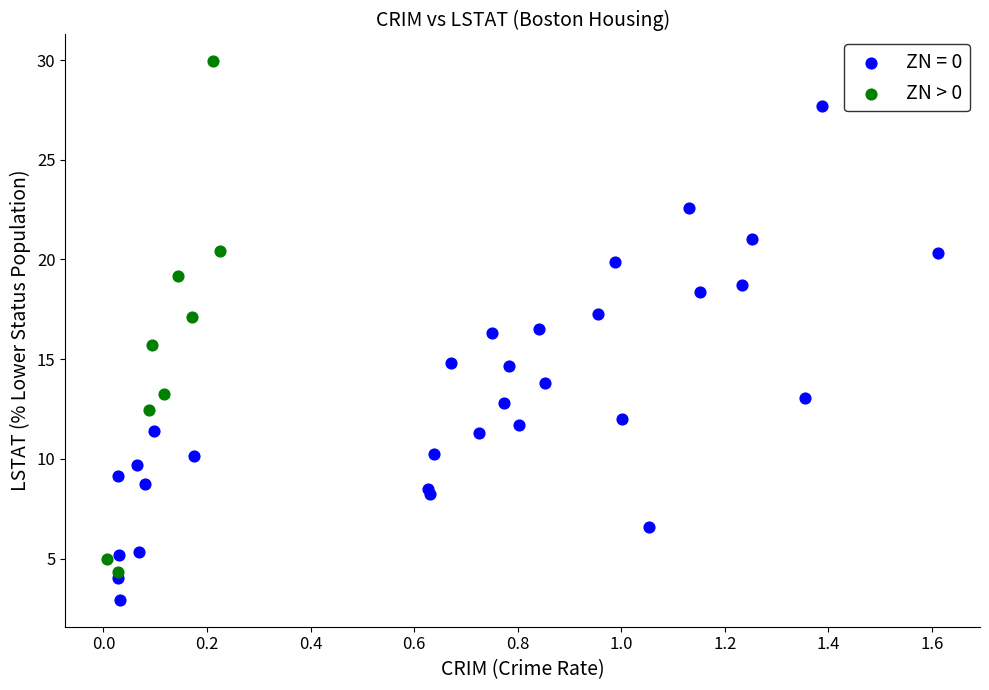

Which series contains the lowest Y value?

ZN = 0